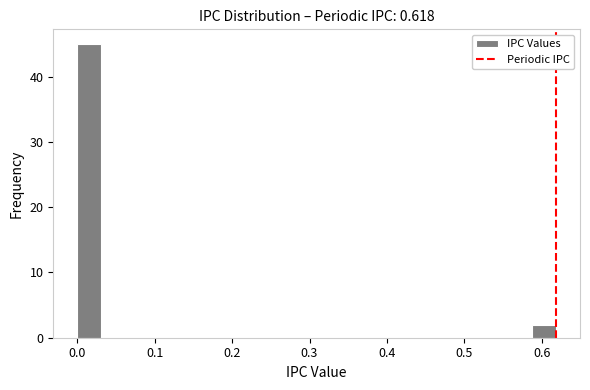

Around what value on the x-axis is the tallest bar? Give the approximate position of its centre, as read against the axis.

0.02